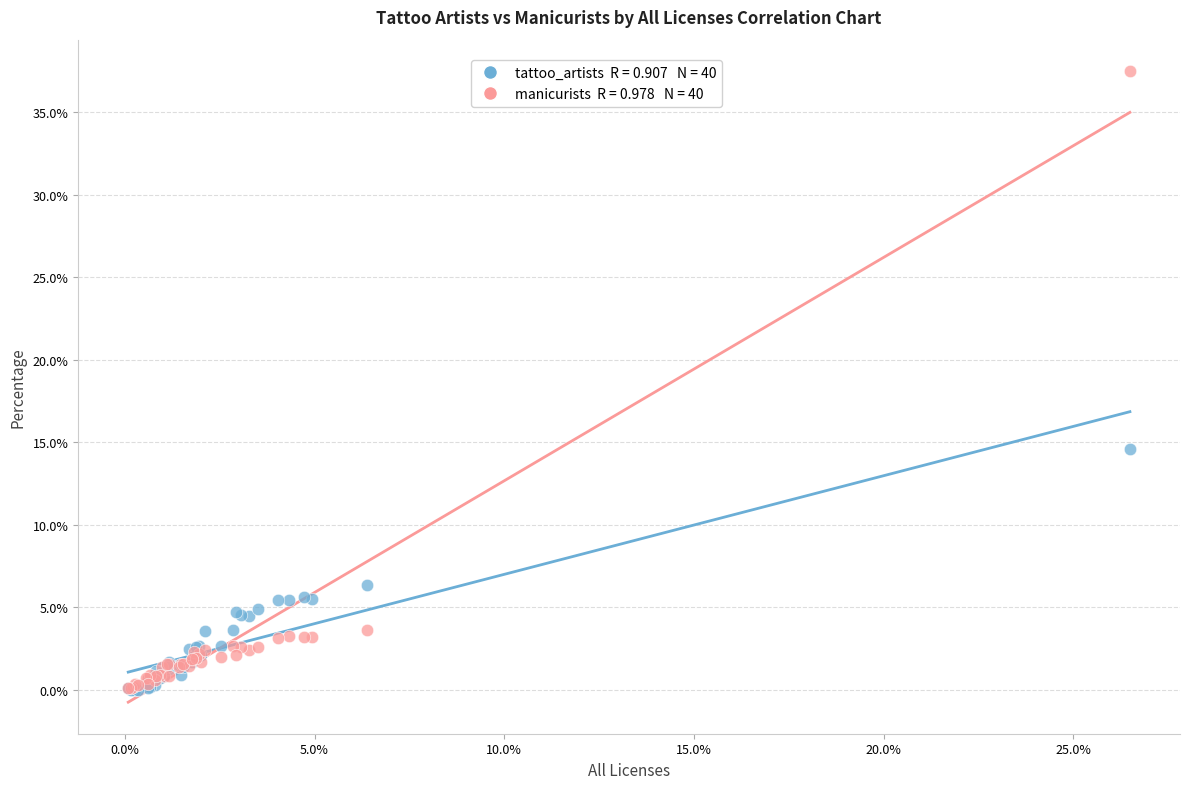

Across all series, what Y value is closest to 18?

14.6